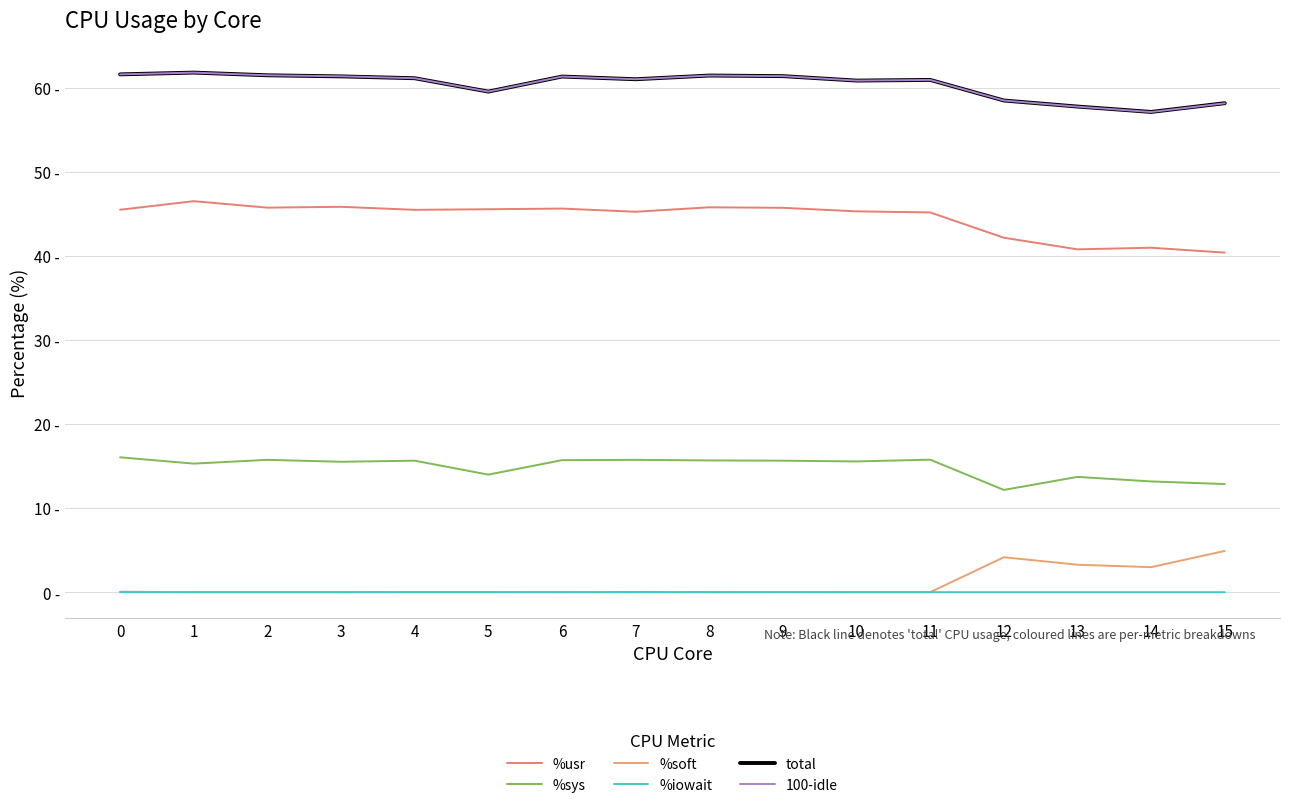

The value of total at 7 is 16.7. True or false?

False